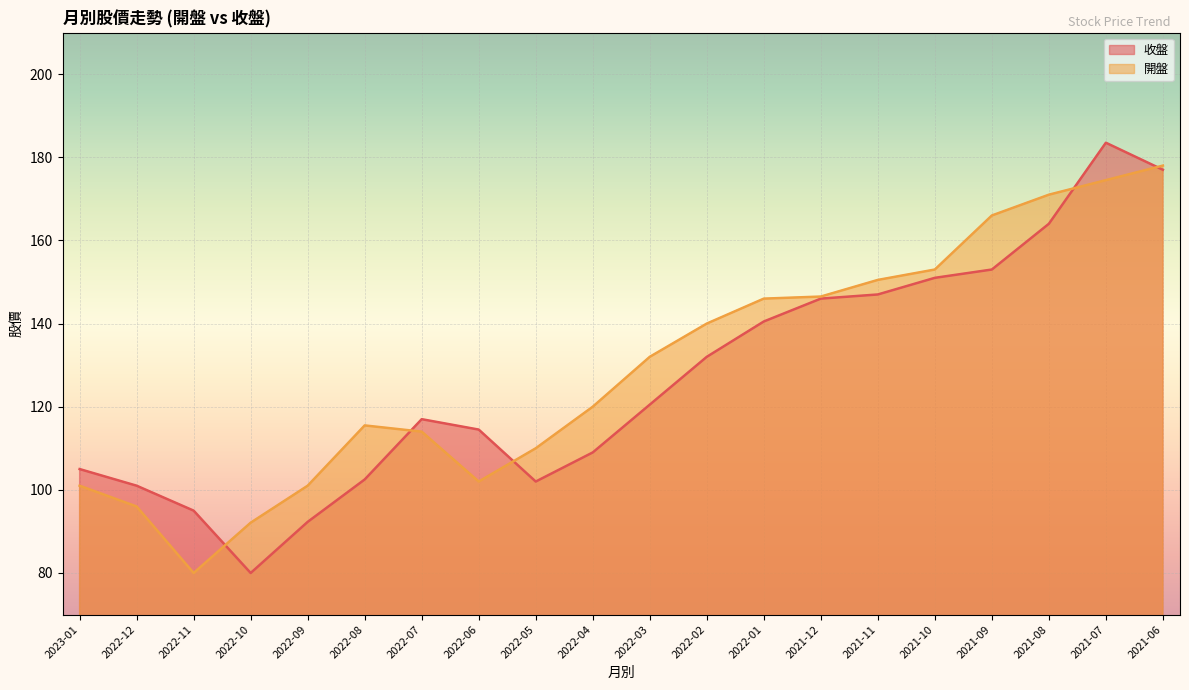

Where does the 開盤 series first go above 132?

2022-02